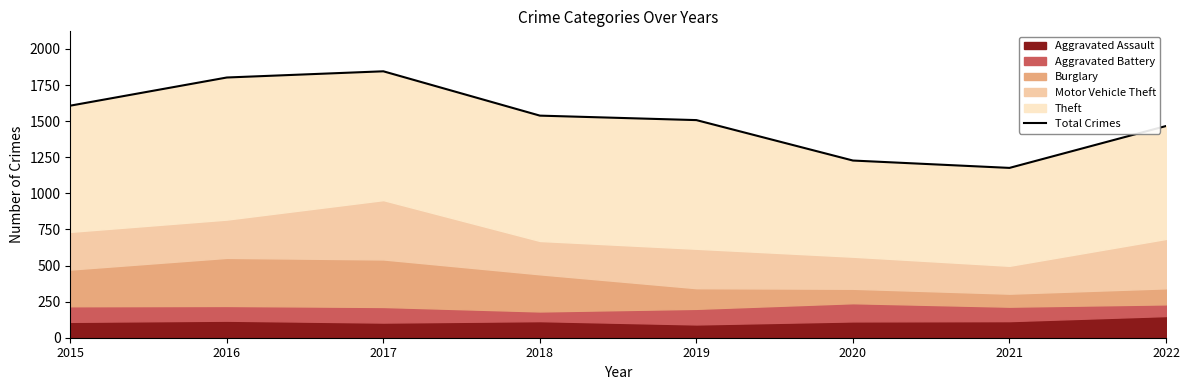

Reading right to left, list all the values displayed in this chart.

2022=1466	2021=1176	2020=1227	2019=1507	2018=1538	2017=1845	2016=1802	2015=1607